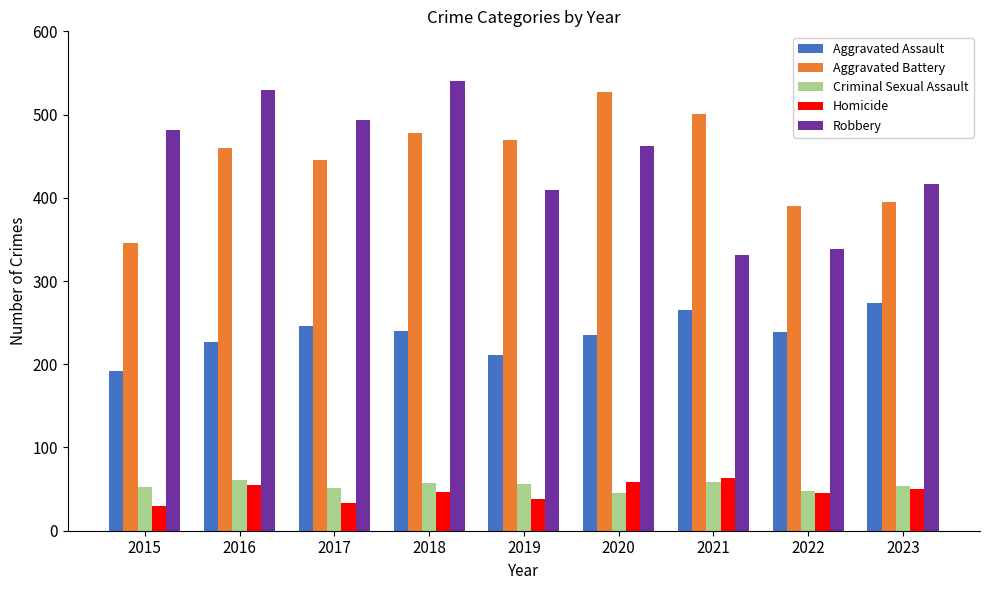

What are all the series names shown in the legend?

Aggravated Assault, Aggravated Battery, Criminal Sexual Assault, Homicide, Robbery